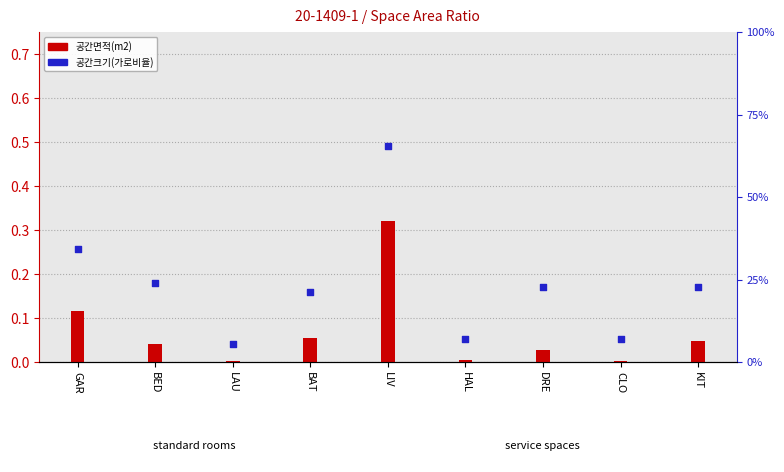

Is the value of 공간면적(m2) at HAL greater than the value of 공간크기(가로비율) at CLO?

No